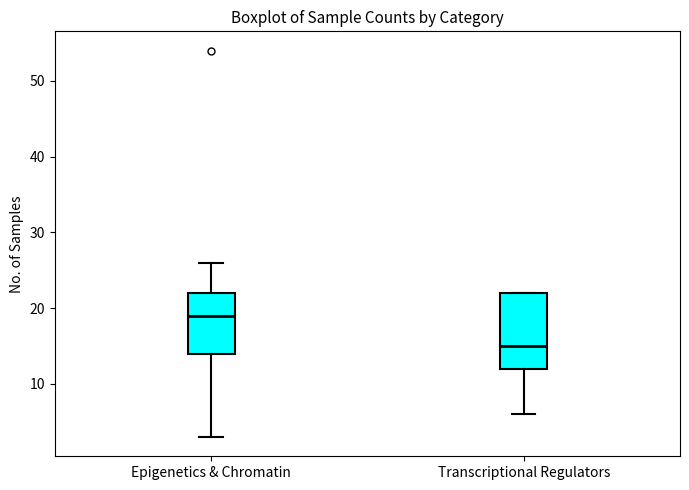

Where is the upper edge of the box for Transcriptional Regulators on the y-axis? The values are not printed on the chart, so give them approximately, as read against the axis.

22